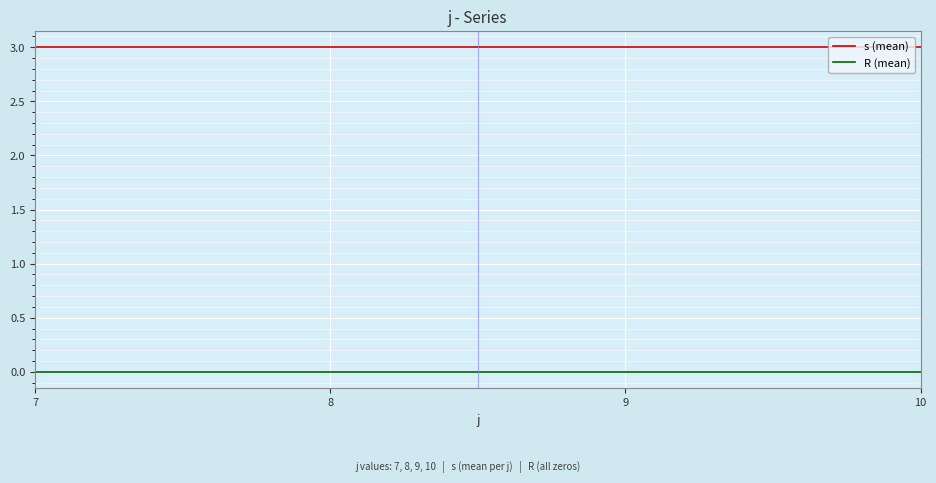

How many categories are shown in the chart?

4